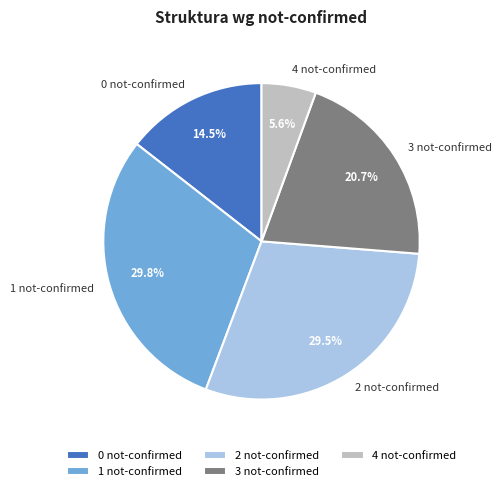

Approximately how many times larger is the value at 1 not-confirmed compared to 0 not-confirmed?

2.1